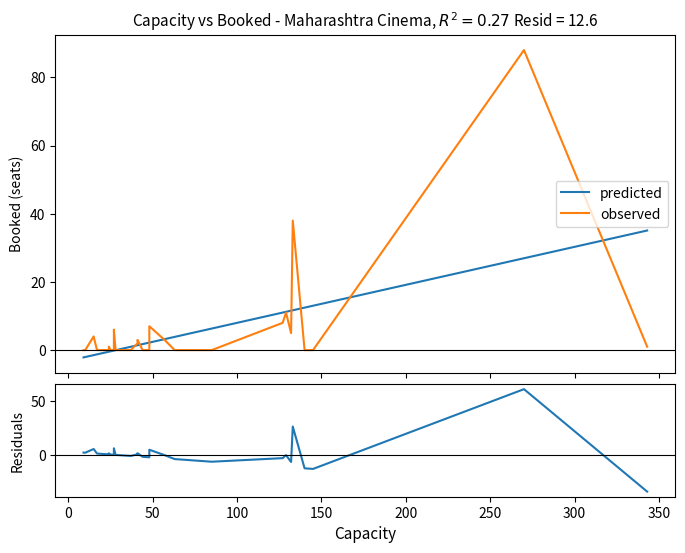

How many lines are shown in the chart?

3